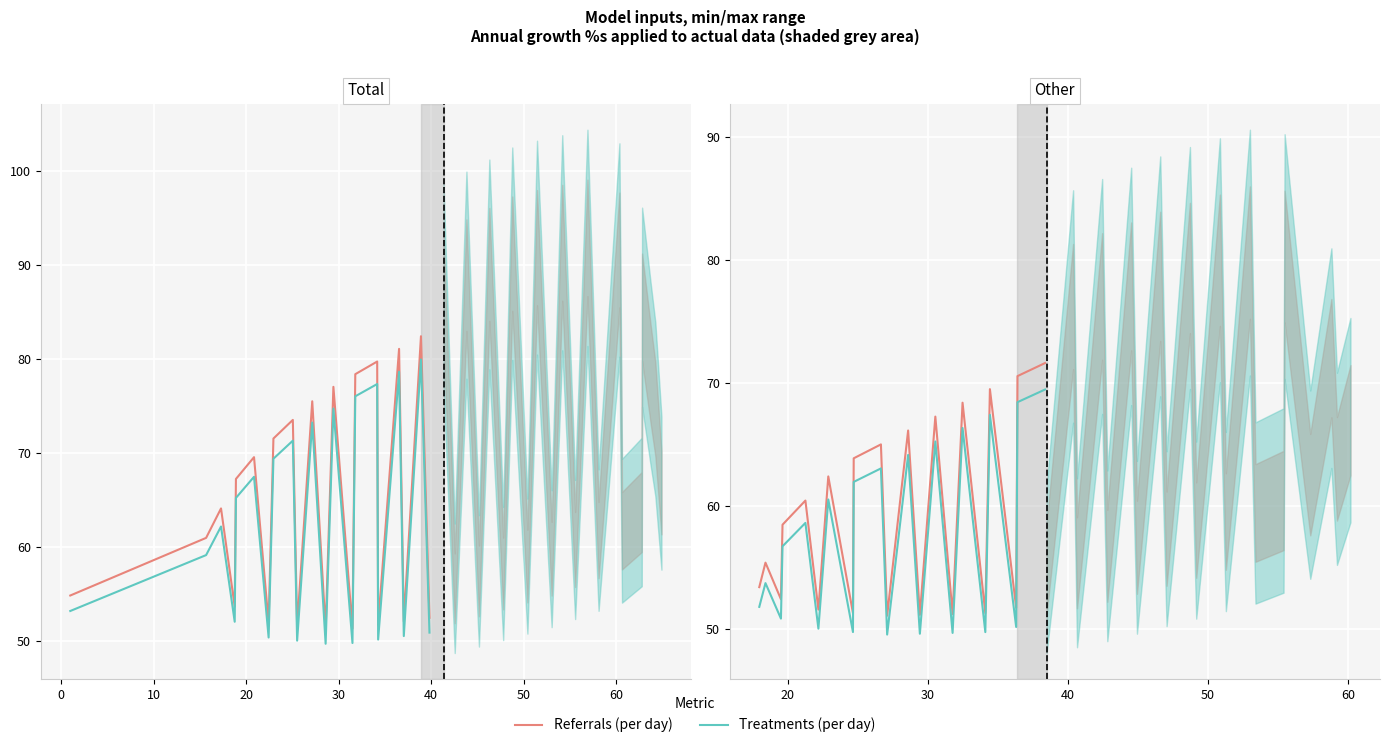

Rank the series by their average value, from highest to lowest.

Referrals (per day), Treatments (per day)